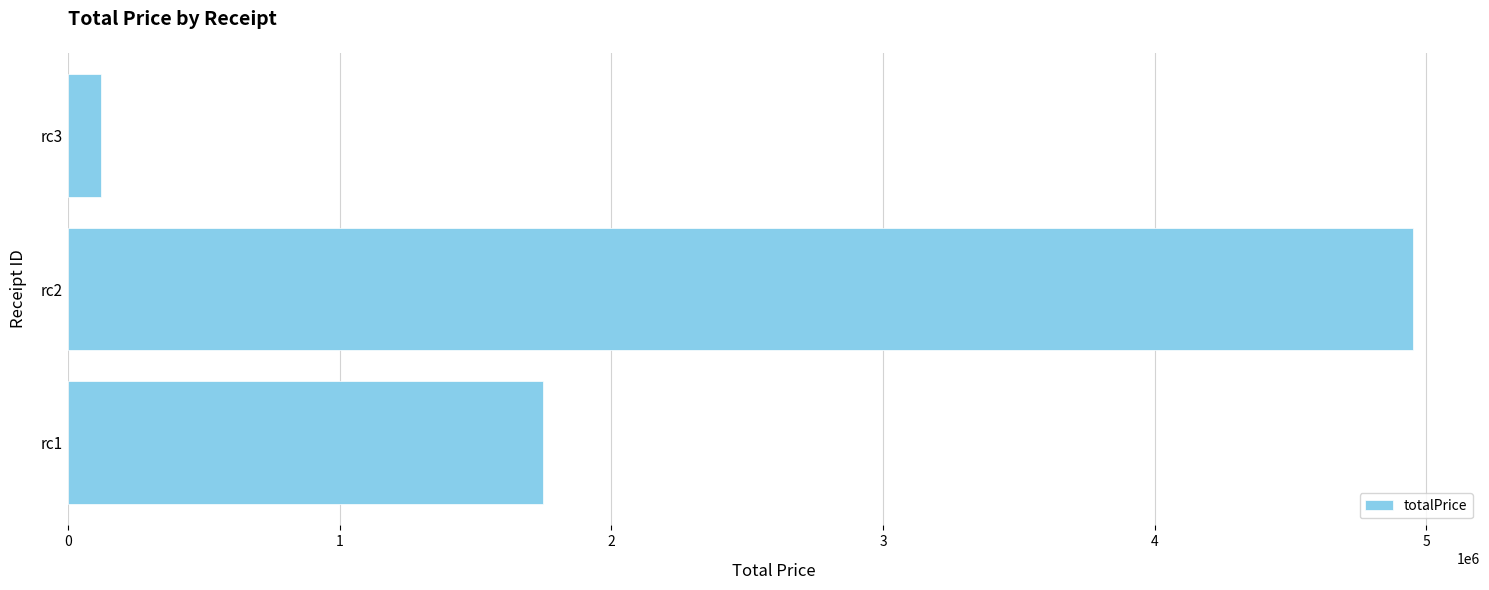

Which category has the lowest value across all series?

rc3